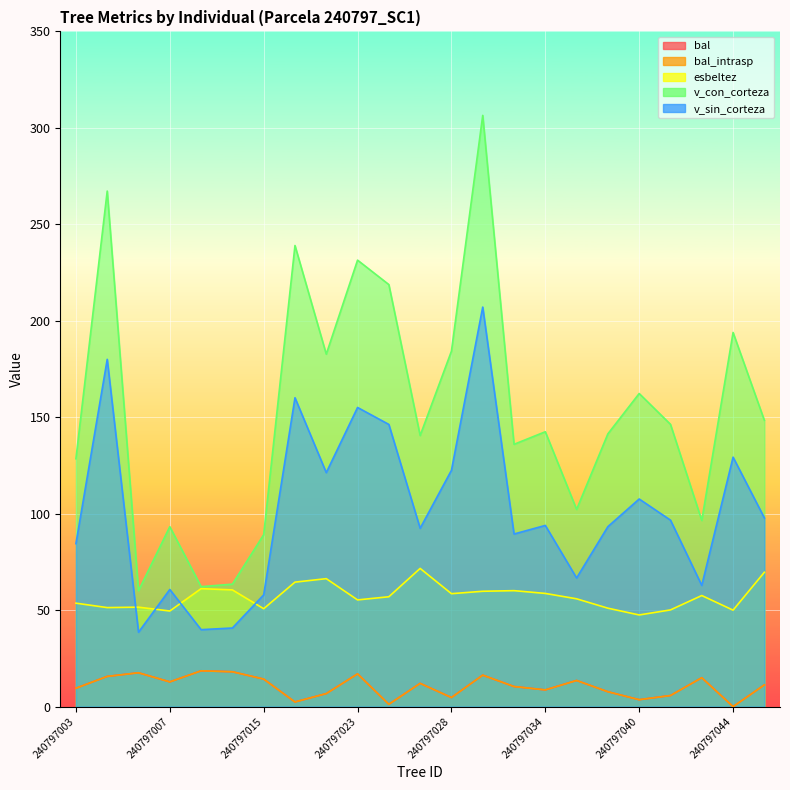

Rank the series by their maximum value, from highest to lowest.

v_con_corteza, v_sin_corteza, esbeltez, bal, bal_intrasp